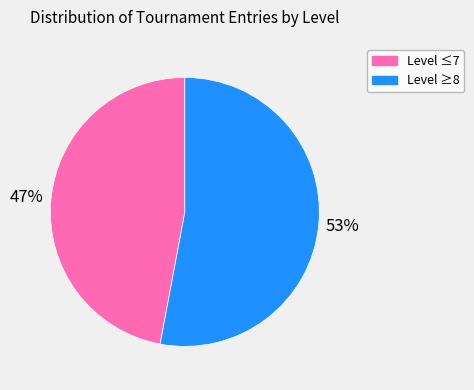

To the nearest percent, what is the average slice percentage?

50%